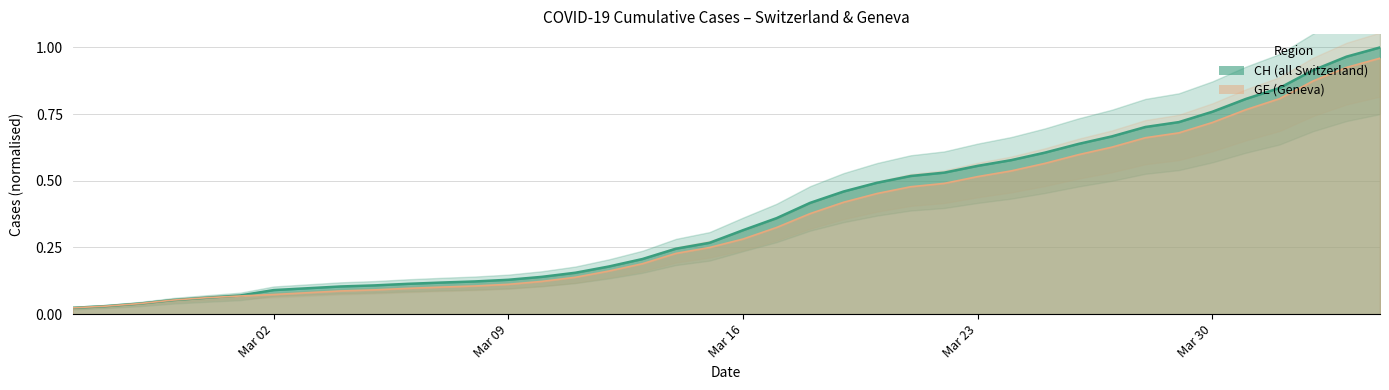

The GE series shows 0.2 at 2020-03-15. True or false?

False